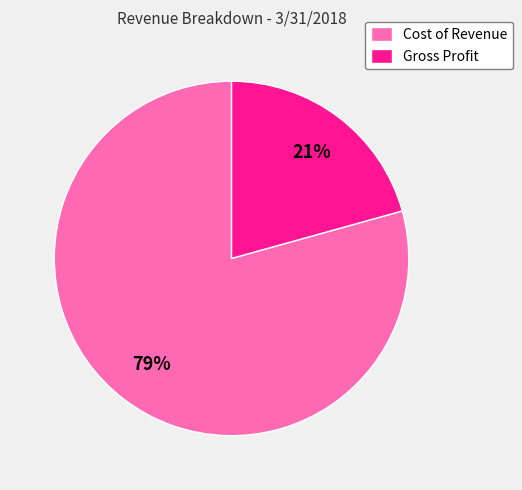

Rank the categories by value from lowest to highest.

Gross Profit, Cost of Revenue